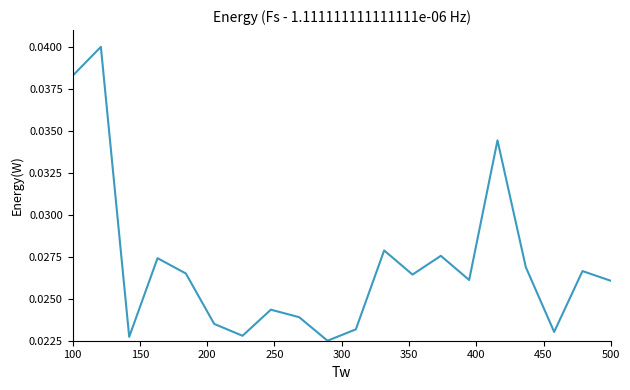

How many lines are shown in the chart?

1